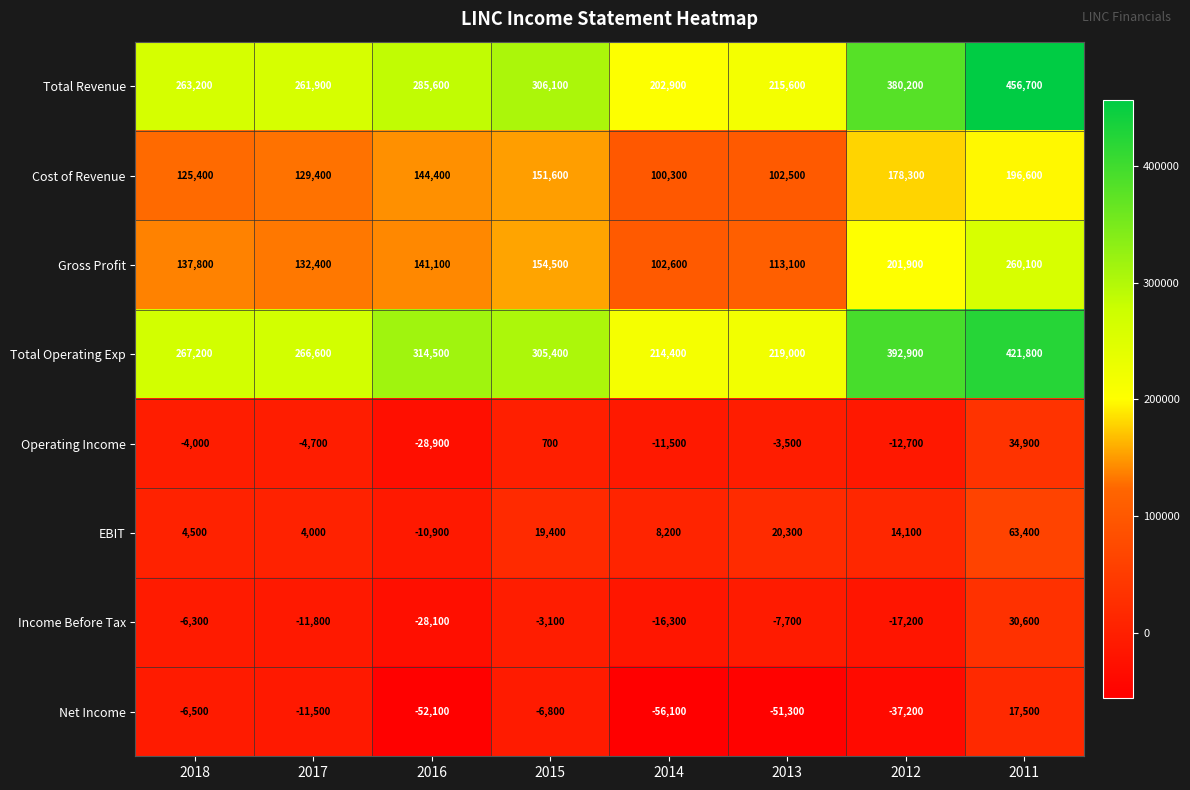

What is the difference between the maximum and second lowest values in the Income Before Tax series?

47800